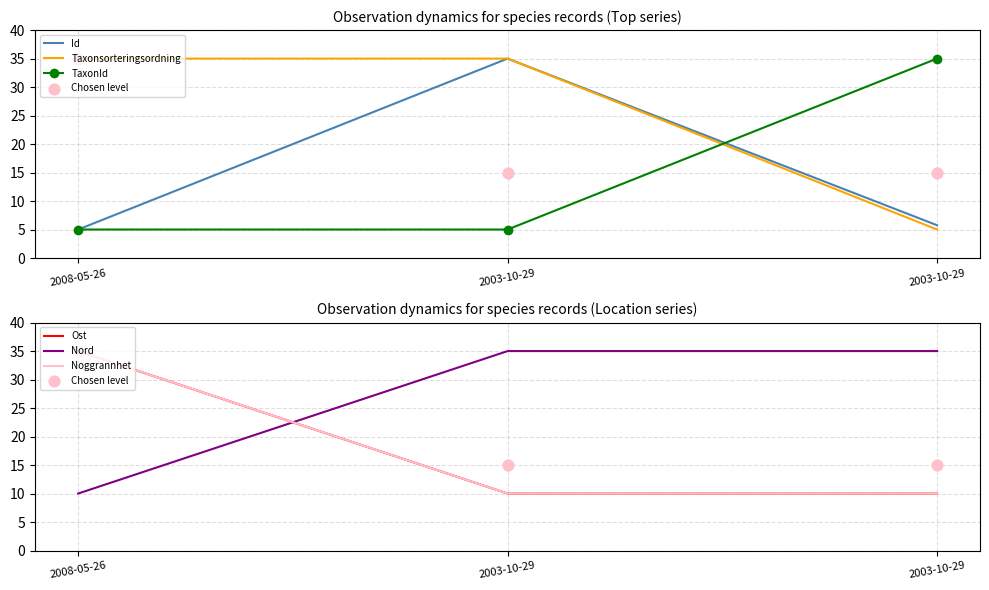

Which series has the largest total across all categories?

Taxonsorteringsordning